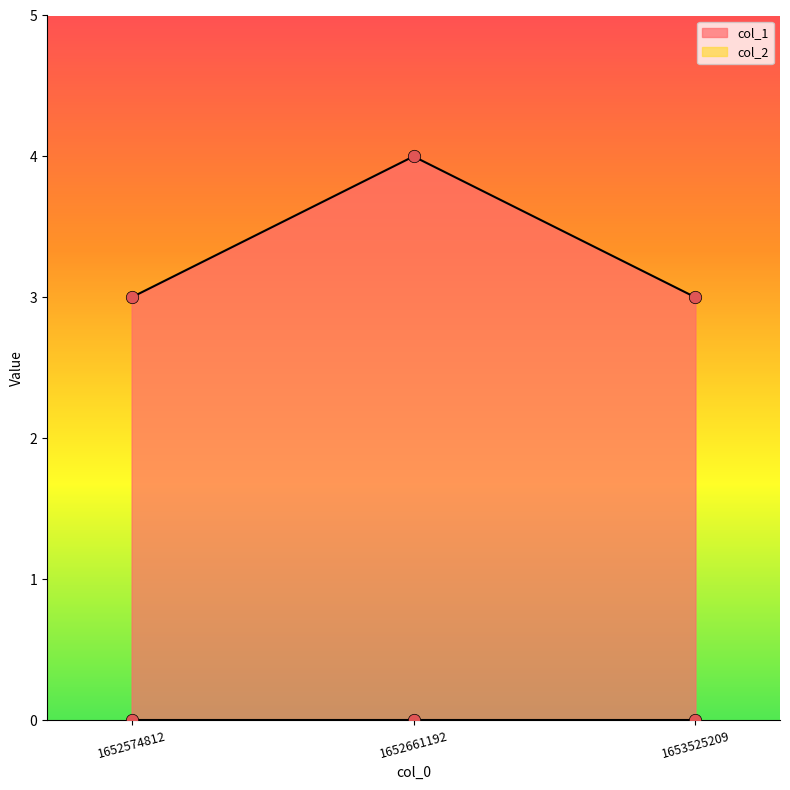

Which has a higher value, 1653525209 or 1652661192?

1652661192